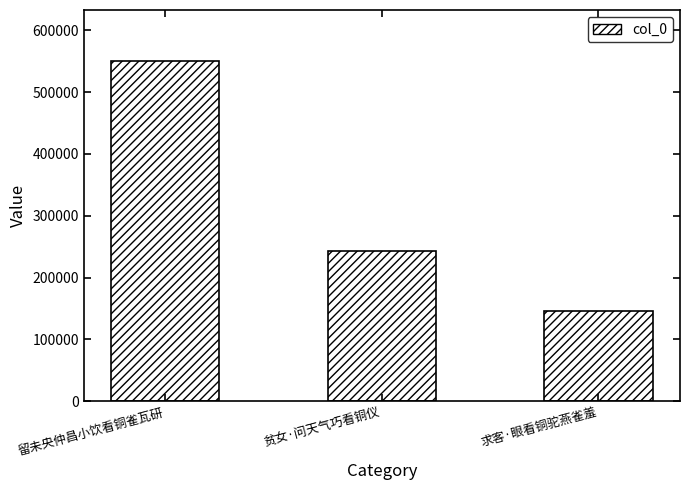

What is the label of the 2nd bar from the right?

贫女·问天气巧看铜仪